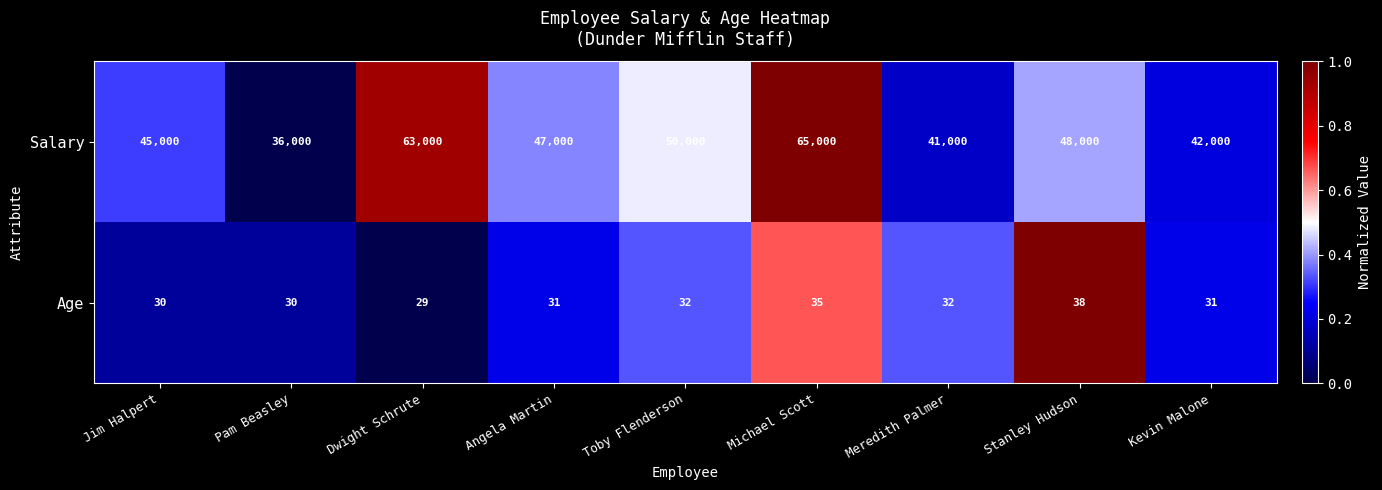

The value of Salary at Pam Beasley is 36000. True or false?

True